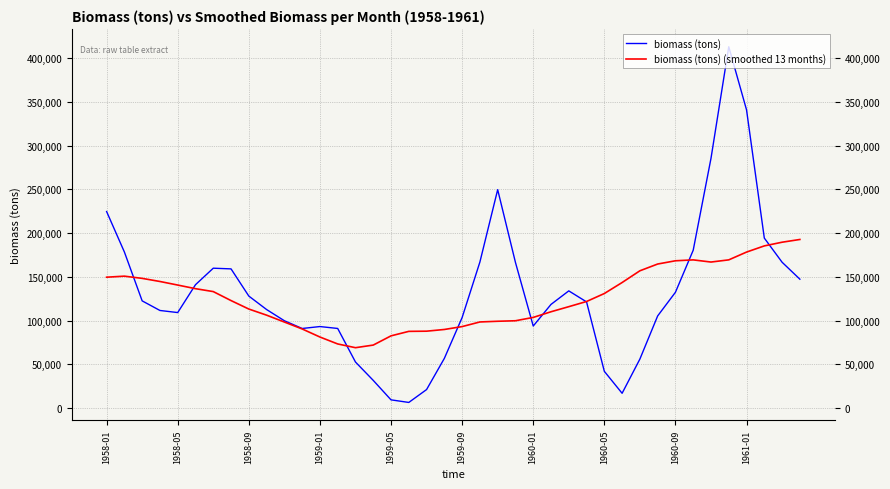

What is the minimum value for biomass (tons) (smoothed 13 months)?

69087.2